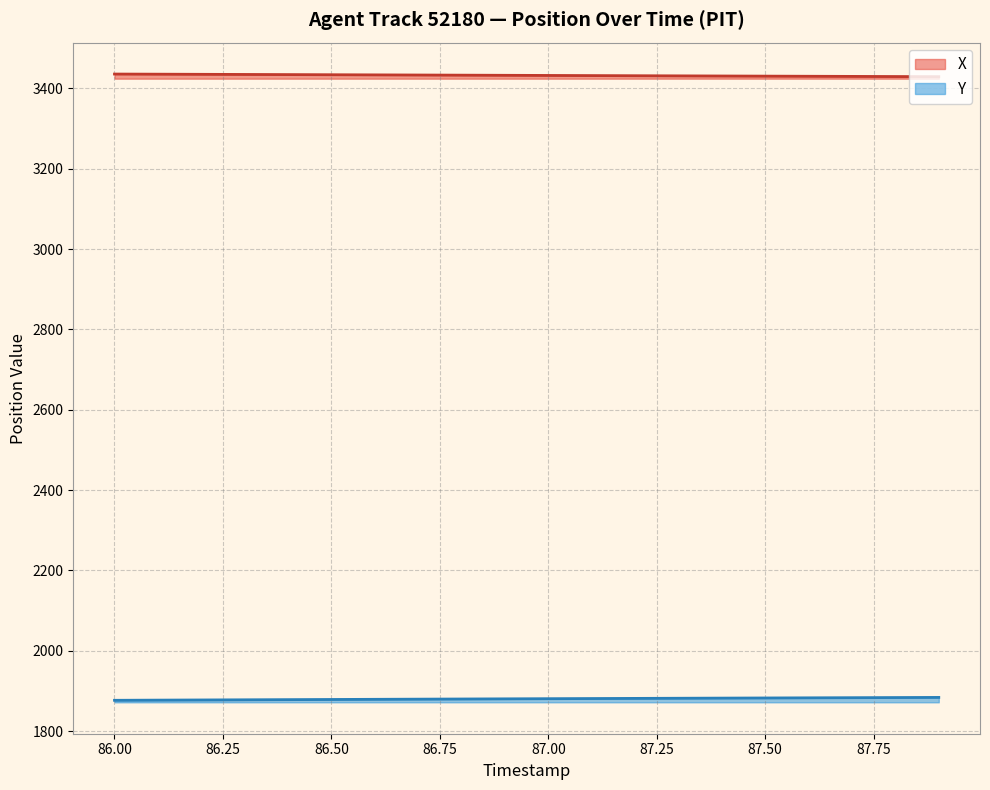

What is the maximum value shown in the chart?

3435.5